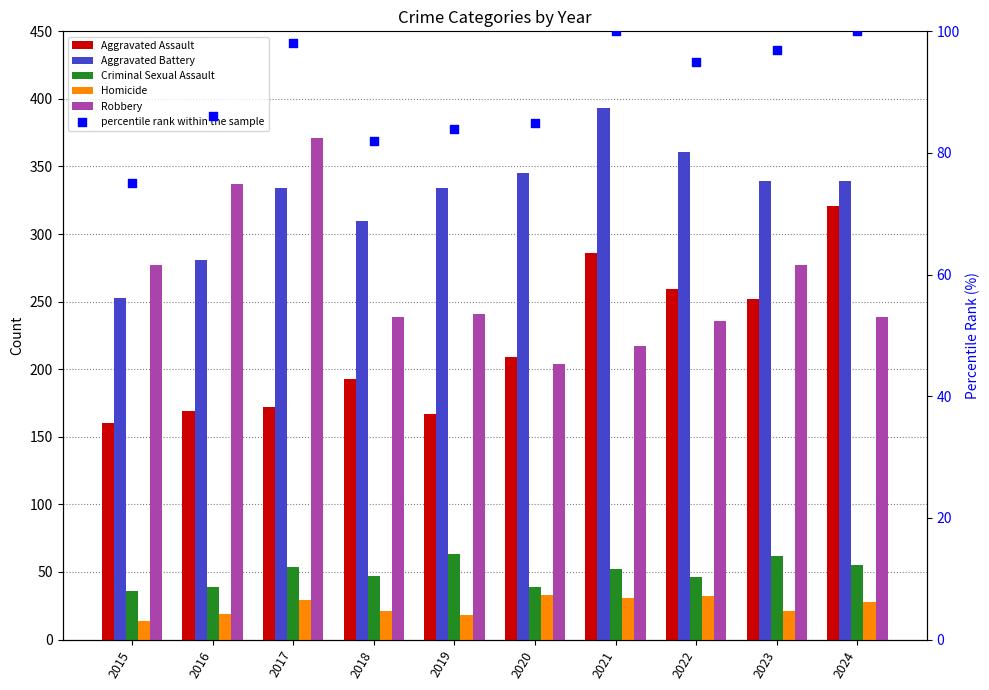

Is the value of Homicide at 2022 greater than the value of Criminal Sexual Assault at 2022?

No